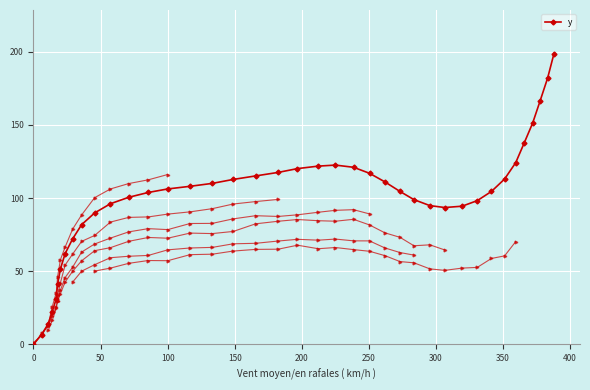

What is the value of the y point at the 18th from the left?

112.7